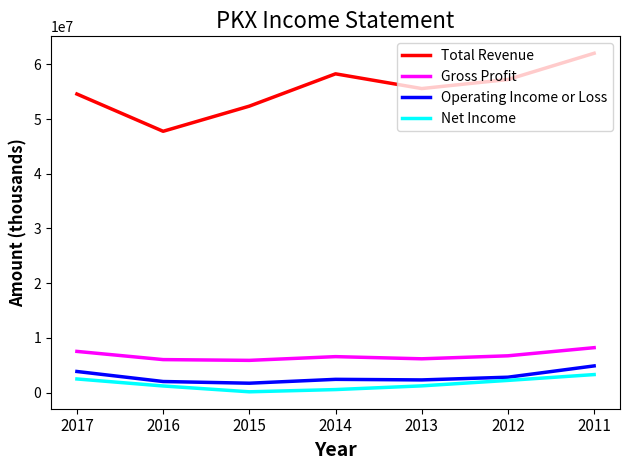

What is the approximate value of Net Income at 2013, to the nearest 100?

1217300